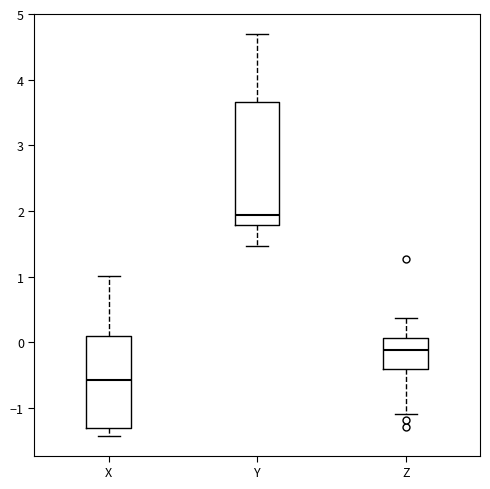

Reading left to right, transcribe this box plot: for each box, give where its median line is, the range the box spans, and where its two whiskers end, as read against the y-axis. The values are not printed on the chart, so give them approximately, as read against the axis.

X: median -0.6, box -1.3 to 0.1, whiskers -1.4 to 1.0
Y: median 1.9, box 1.8 to 3.7, whiskers 1.5 to 4.7
Z: median -0.1, box -0.4 to 0.1, whiskers -1.1 to 0.4